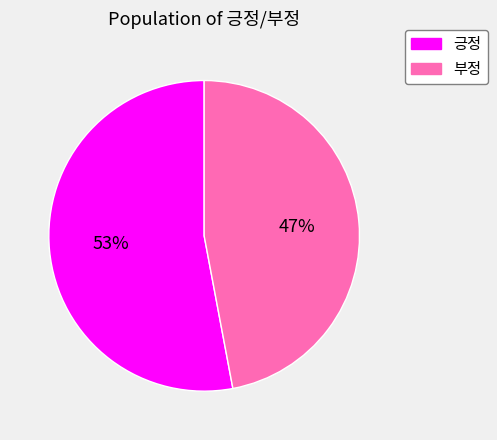

True or false: 긍정 accounts for 45% of the total.

False